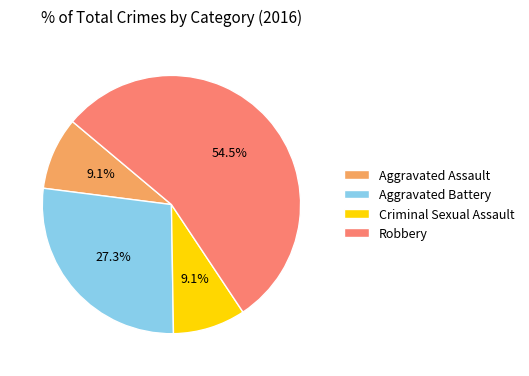

Which has a higher value, Criminal Sexual Assault or Robbery?

Robbery